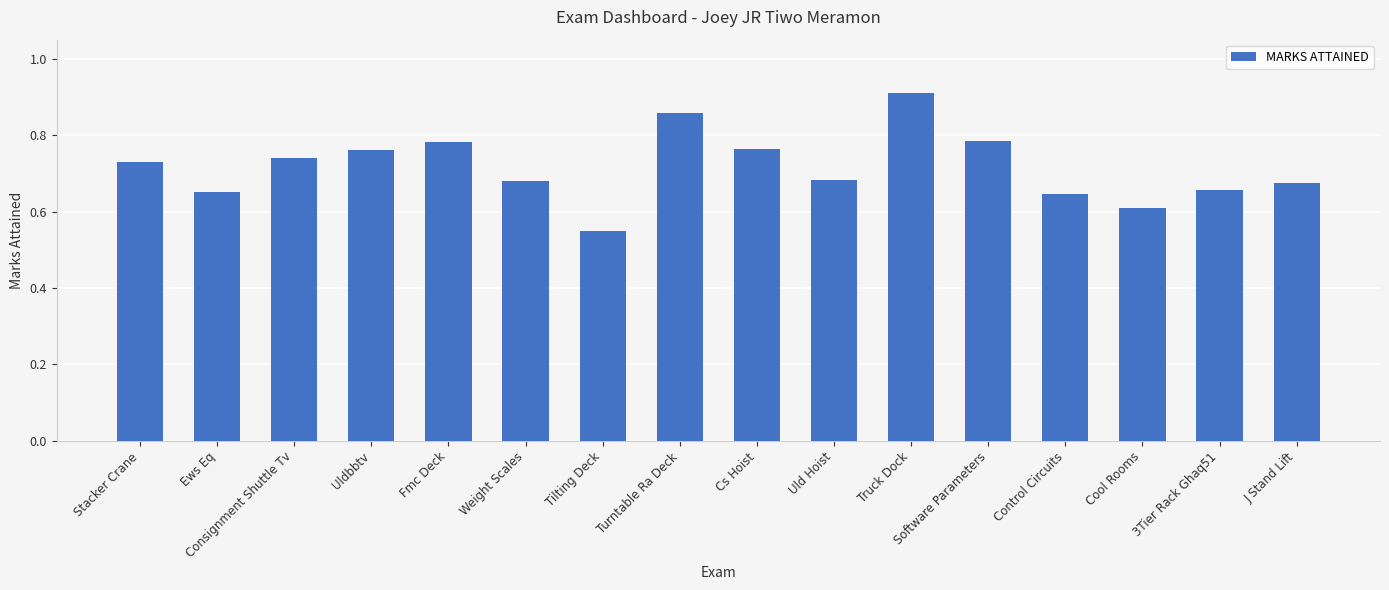

The value at Tilting Deck is 0.6. True or false?

True